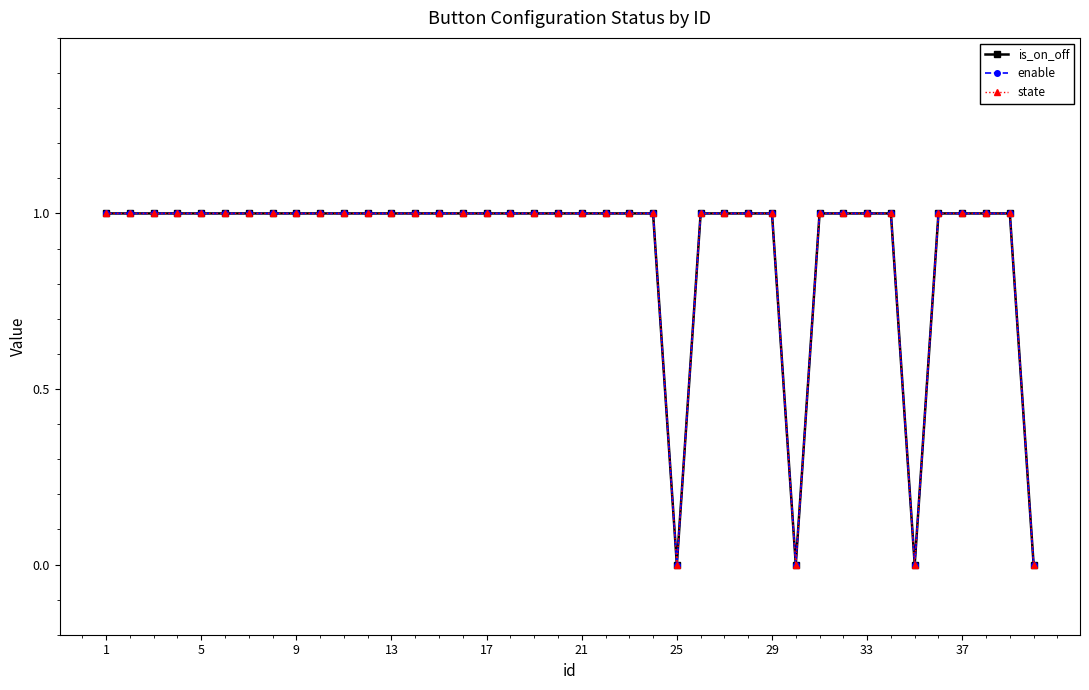

Is this an area chart (filled region under the line)?

No